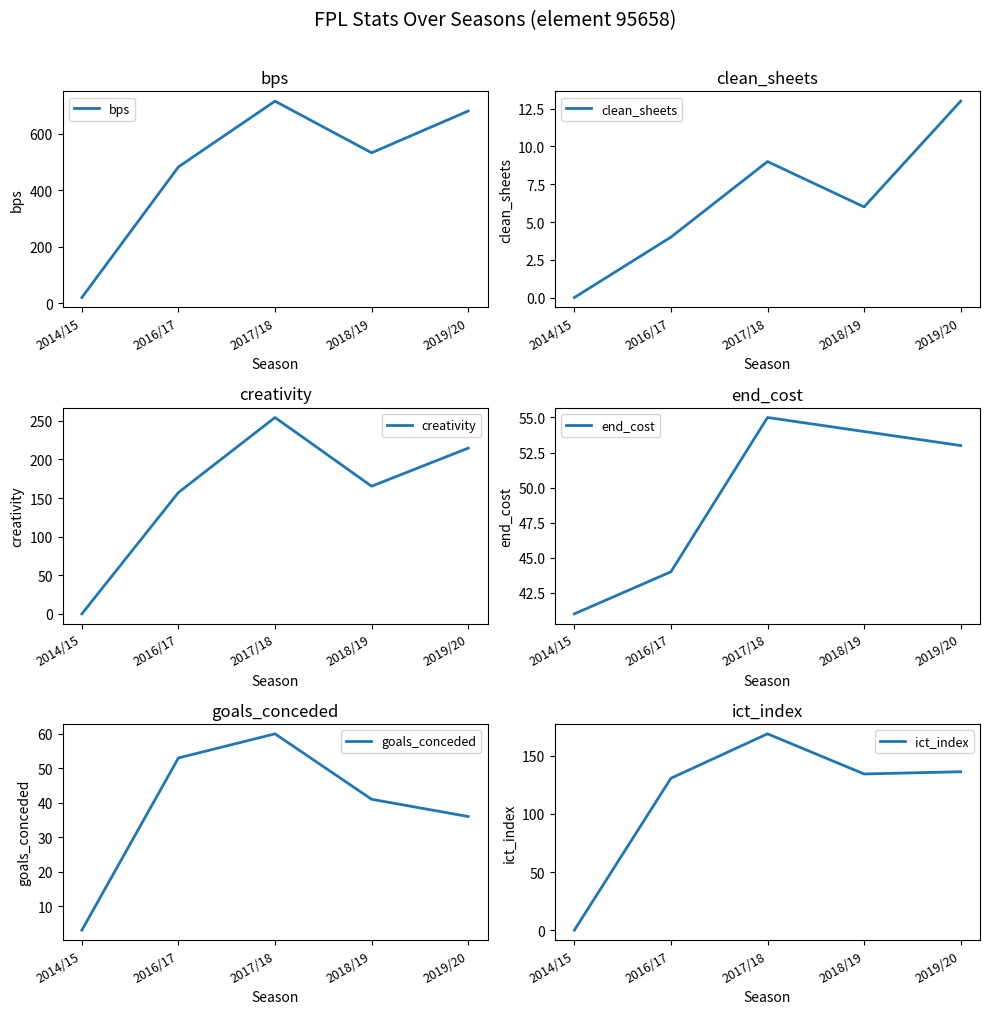

How many categories are shown in the chart?

5